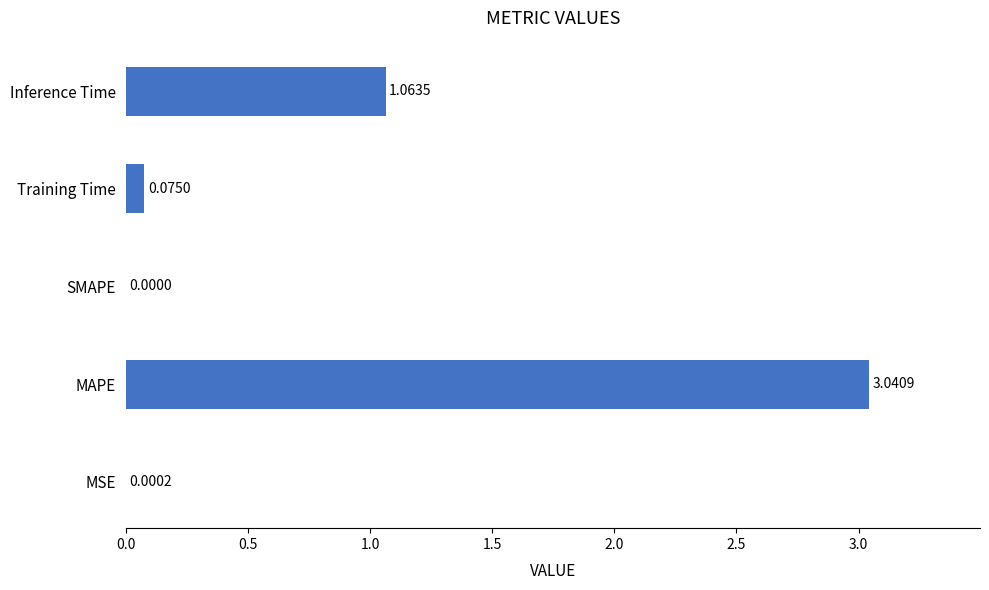

Are the bars horizontal?

Yes